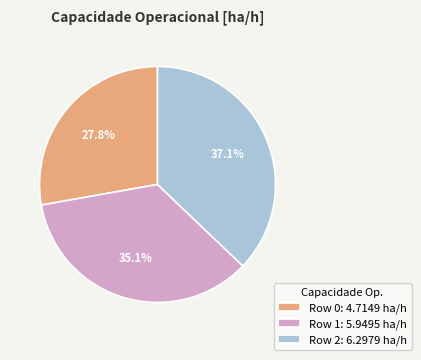

To the nearest percent, what is the combined percentage of Row 0 and Row 2?

65%